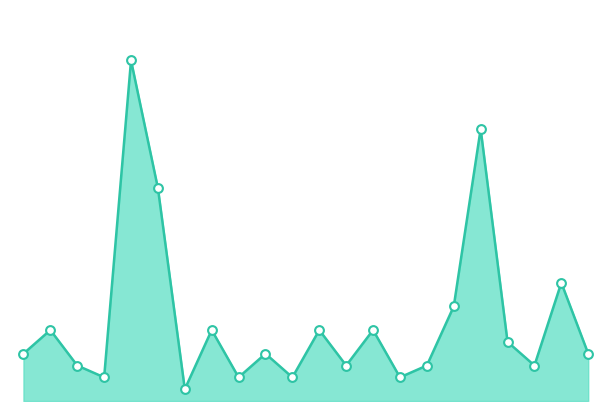

How many lines are shown in the chart?

1